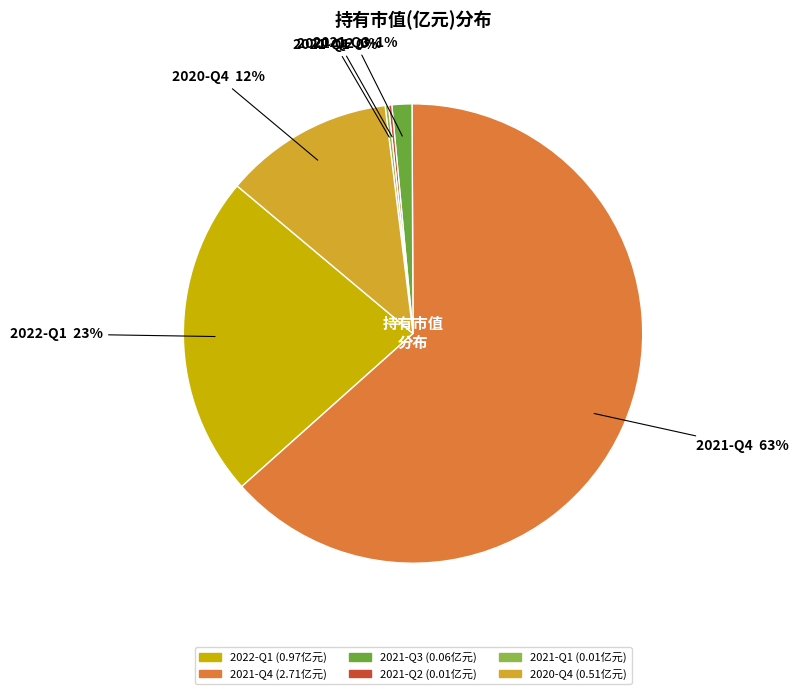

Do 2021-Q3 and 2021-Q4 together represent more than half of the pie?

Yes